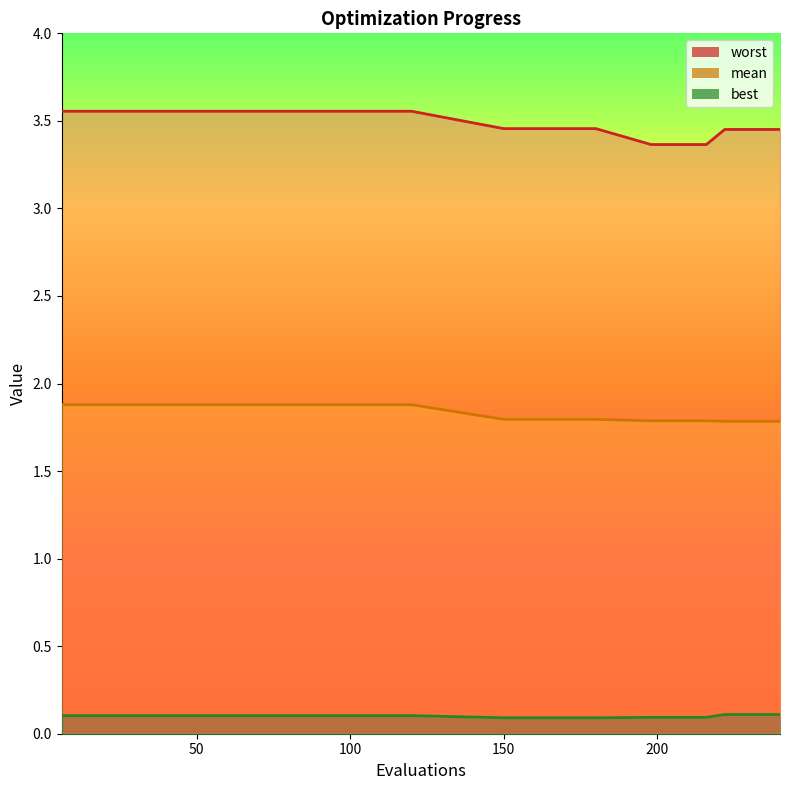

True or false: mean and best cross at least once.

False